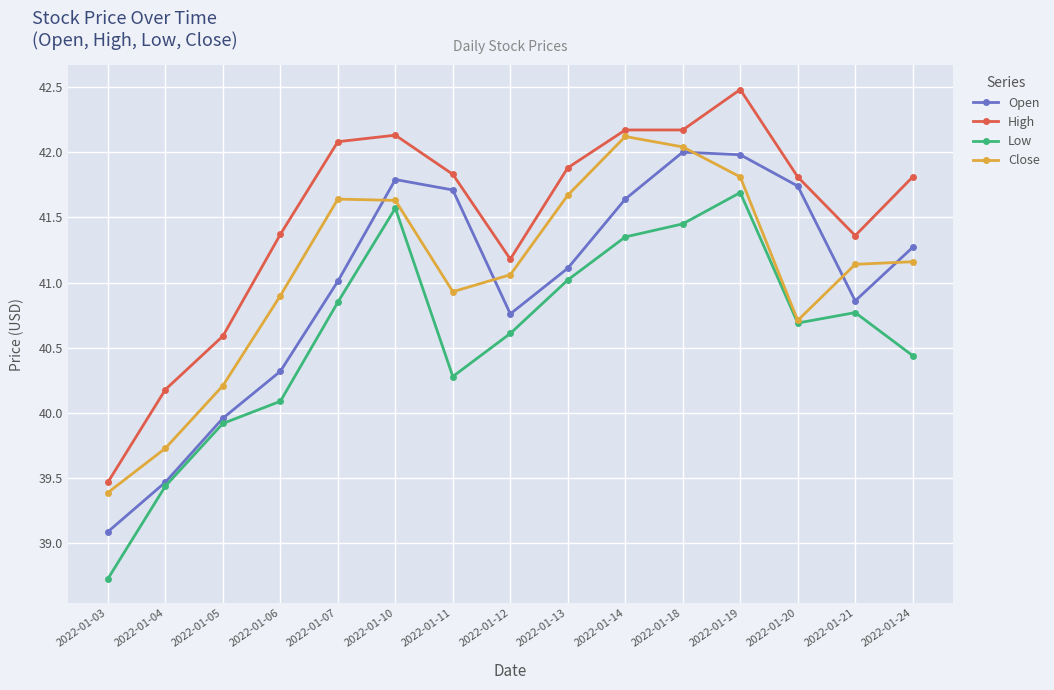

True or false: Open has more than 1 interior local peaks.

True